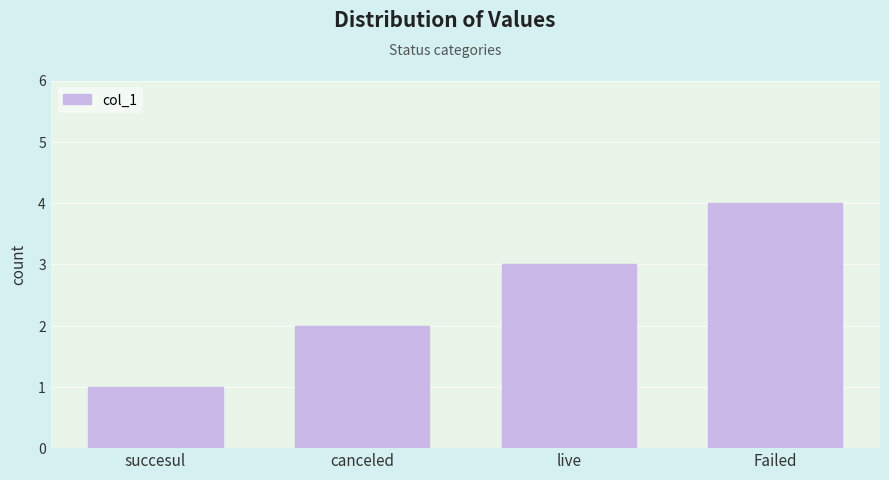

What is the value of the 4th bar from the left?

4